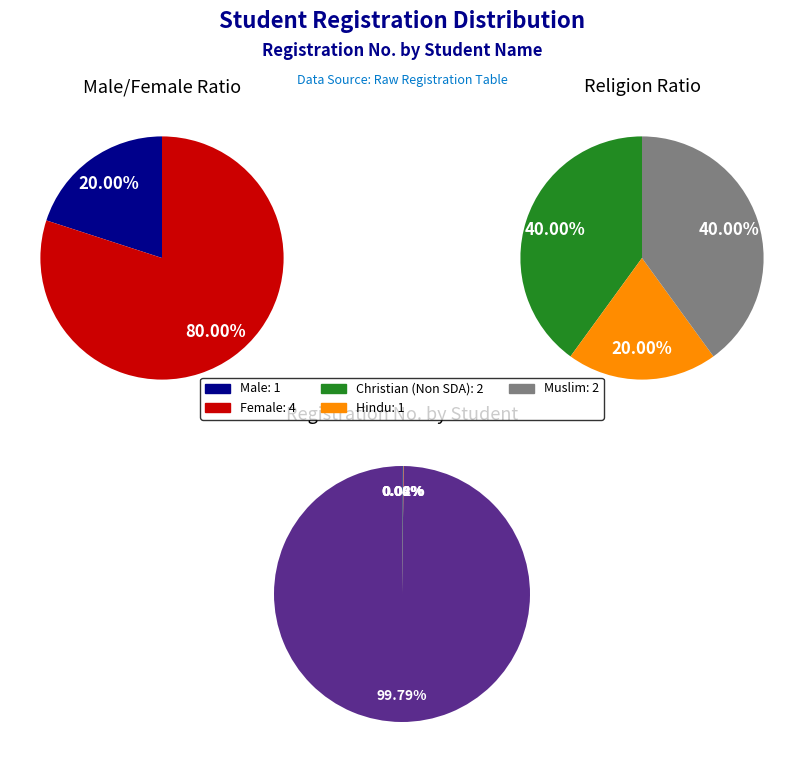

Between dxs and Andie, which is larger?

Andie